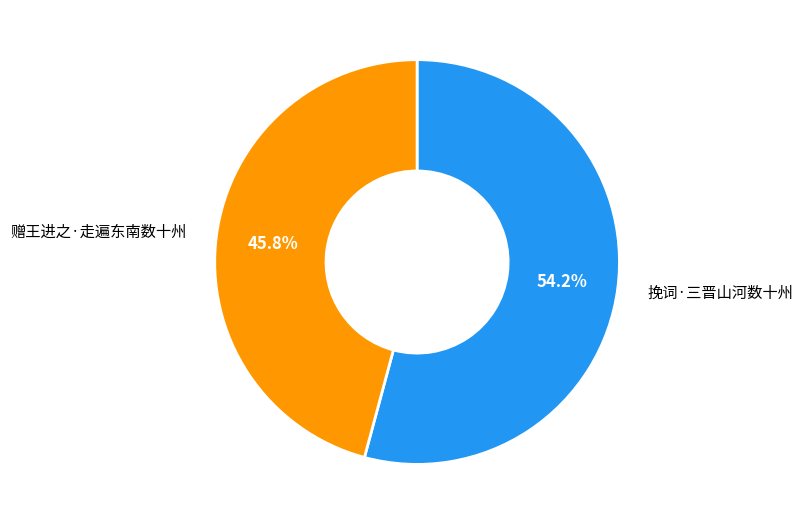

Do 挽词·三晋山河数十州 and 赠王进之·走遍东南数十州 together represent more than half of the pie?

Yes